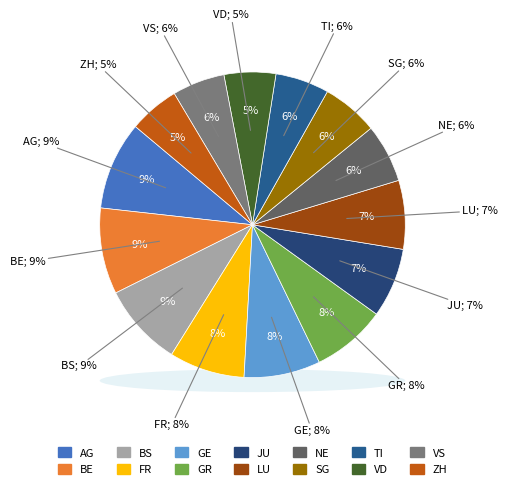

To the nearest percent, what is the average slice percentage?

7%